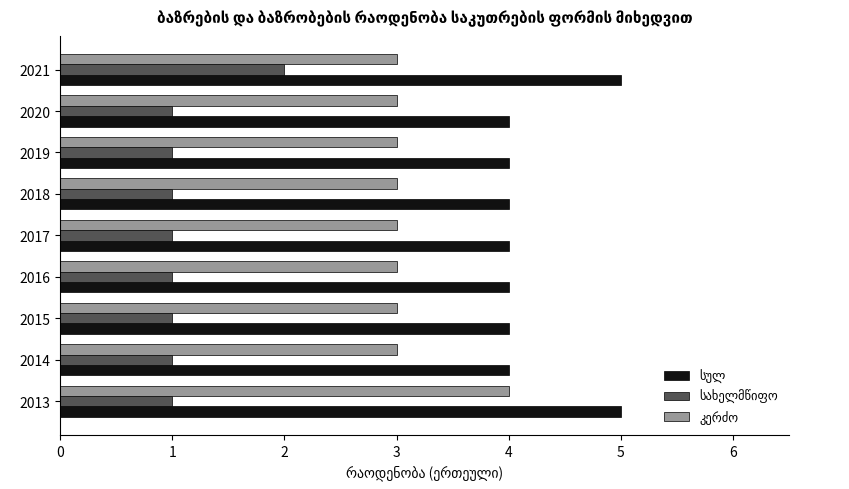

What is the total value across all series at 2016?

8